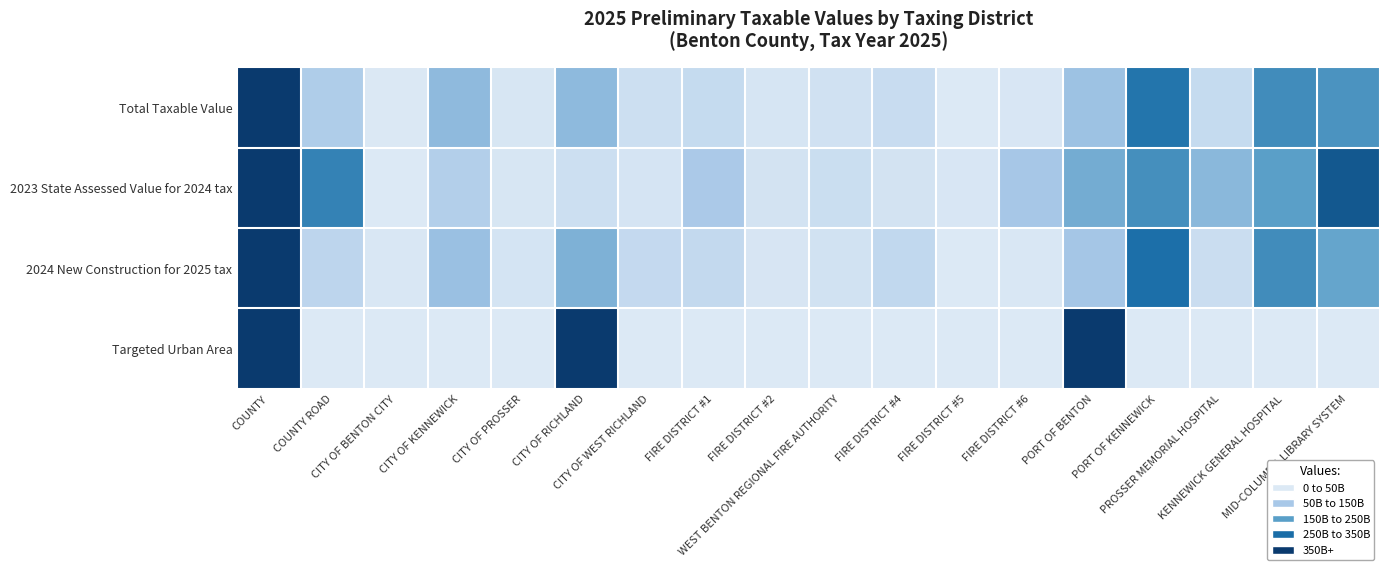

Reading left to right, transcribe all the data shown in this chart.

Total Taxable Value: COUNTY=1.0	COUNTY ROAD=0.2	CITY OF BENTON CITY=0.0	CITY OF KENNEWICK=0.3	CITY OF PROSSER=0.0	CITY OF RICHLAND=0.3	CITY OF WEST RICHLAND=0.1	FIRE DISTRICT #1=0.1	FIRE DISTRICT #2=0.0	WEST BENTON REGIONAL FIRE AUTHORITY=0.1	FIRE DISTRICT #4=0.1	FIRE DISTRICT #5=0.0	FIRE DISTRICT #6=0.0	PORT OF BENTON=0.3	PORT OF KENNEWICK=0.7	PROSSER MEMORIAL HOSPITAL=0.1	KENNEWICK GENERAL HOSPITAL=0.6	MID-COLUMBIA LIBRARY SYSTEM=0.6
2023 State Assessed Value for 2024 tax: COUNTY=1.0	COUNTY ROAD=0.6	CITY OF BENTON CITY=0.0	CITY OF KENNEWICK=0.2	CITY OF PROSSER=0.0	CITY OF RICHLAND=0.1	CITY OF WEST RICHLAND=0.0	FIRE DISTRICT #1=0.2	FIRE DISTRICT #2=0.0	WEST BENTON REGIONAL FIRE AUTHORITY=0.1	FIRE DISTRICT #4=0.0	FIRE DISTRICT #5=0.0	FIRE DISTRICT #6=0.3	PORT OF BENTON=0.4	PORT OF KENNEWICK=0.6	PROSSER MEMORIAL HOSPITAL=0.3	KENNEWICK GENERAL HOSPITAL=0.5	MID-COLUMBIA LIBRARY SYSTEM=0.9
2024 New Construction for 2025 tax: COUNTY=1.0	COUNTY ROAD=0.2	CITY OF BENTON CITY=0.0	CITY OF KENNEWICK=0.3	CITY OF PROSSER=0.0	CITY OF RICHLAND=0.4	CITY OF WEST RICHLAND=0.1	FIRE DISTRICT #1=0.1	FIRE DISTRICT #2=0.0	WEST BENTON REGIONAL FIRE AUTHORITY=0.1	FIRE DISTRICT #4=0.1	FIRE DISTRICT #5=0.0	FIRE DISTRICT #6=0.0	PORT OF BENTON=0.3	PORT OF KENNEWICK=0.7	PROSSER MEMORIAL HOSPITAL=0.1	KENNEWICK GENERAL HOSPITAL=0.6	MID-COLUMBIA LIBRARY SYSTEM=0.5
Targeted Urban Area: COUNTY=1.0	COUNTY ROAD=0.0	CITY OF BENTON CITY=0.0	CITY OF KENNEWICK=0.0	CITY OF PROSSER=0.0	CITY OF RICHLAND=1.0	CITY OF WEST RICHLAND=0.0	FIRE DISTRICT #1=0.0	FIRE DISTRICT #2=0.0	WEST BENTON REGIONAL FIRE AUTHORITY=0.0	FIRE DISTRICT #4=0.0	FIRE DISTRICT #5=0.0	FIRE DISTRICT #6=0.0	PORT OF BENTON=1.0	PORT OF KENNEWICK=0.0	PROSSER MEMORIAL HOSPITAL=0.0	KENNEWICK GENERAL HOSPITAL=0.0	MID-COLUMBIA LIBRARY SYSTEM=0.0